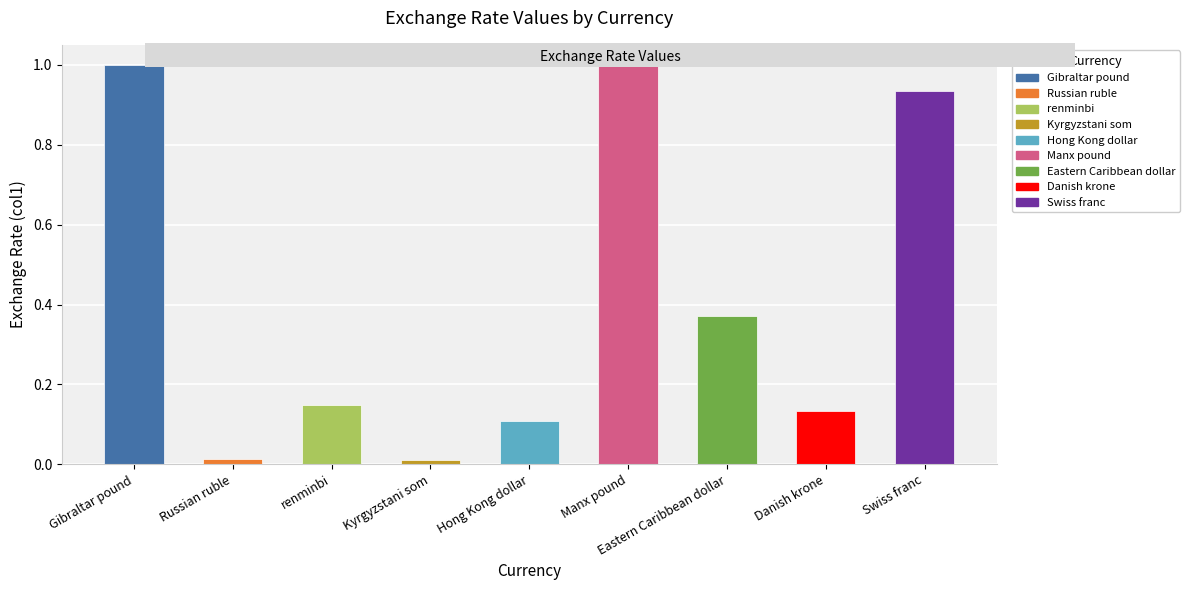

What is the label of the 9th bar from the right?

Gibraltar pound